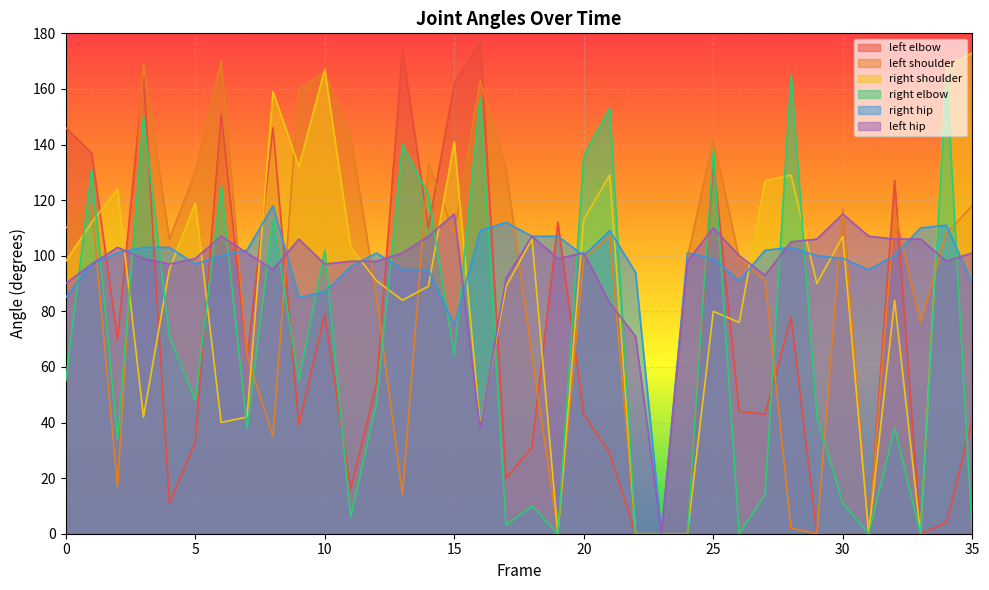

Which label corresponds to the smallest value in the chart?

22